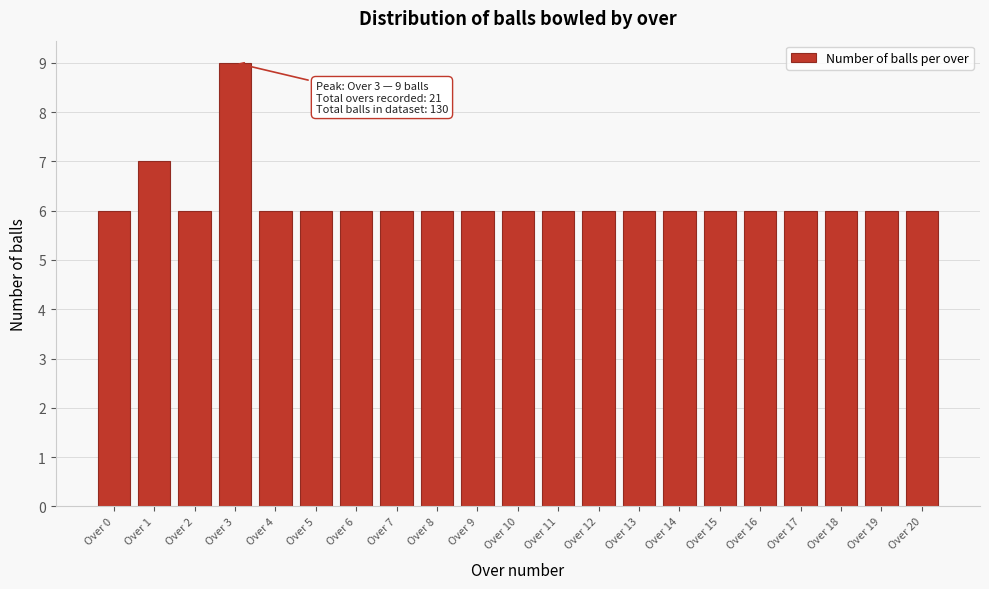

Reading left to right, what are all the values shown in this chart?

Over 0=6	Over 1=7	Over 2=6	Over 3=9	Over 4=6	Over 5=6	Over 6=6	Over 7=6	Over 8=6	Over 9=6	Over 10=6	Over 11=6	Over 12=6	Over 13=6	Over 14=6	Over 15=6	Over 16=6	Over 17=6	Over 18=6	Over 19=6	Over 20=6